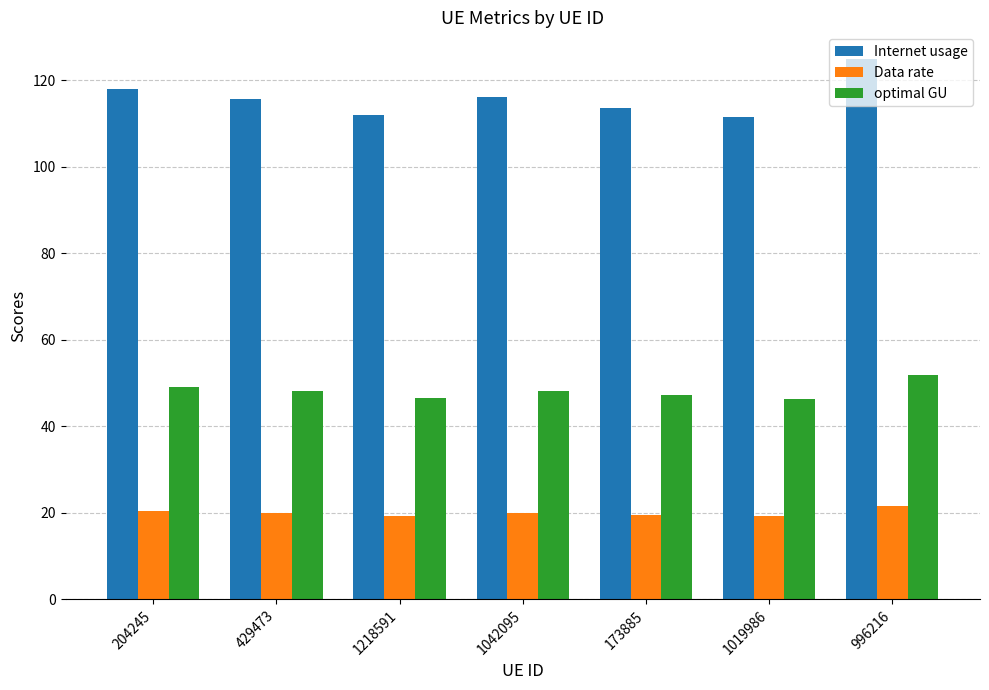

What is the difference between the maximum and minimum values in the optimal GU series?

5.6